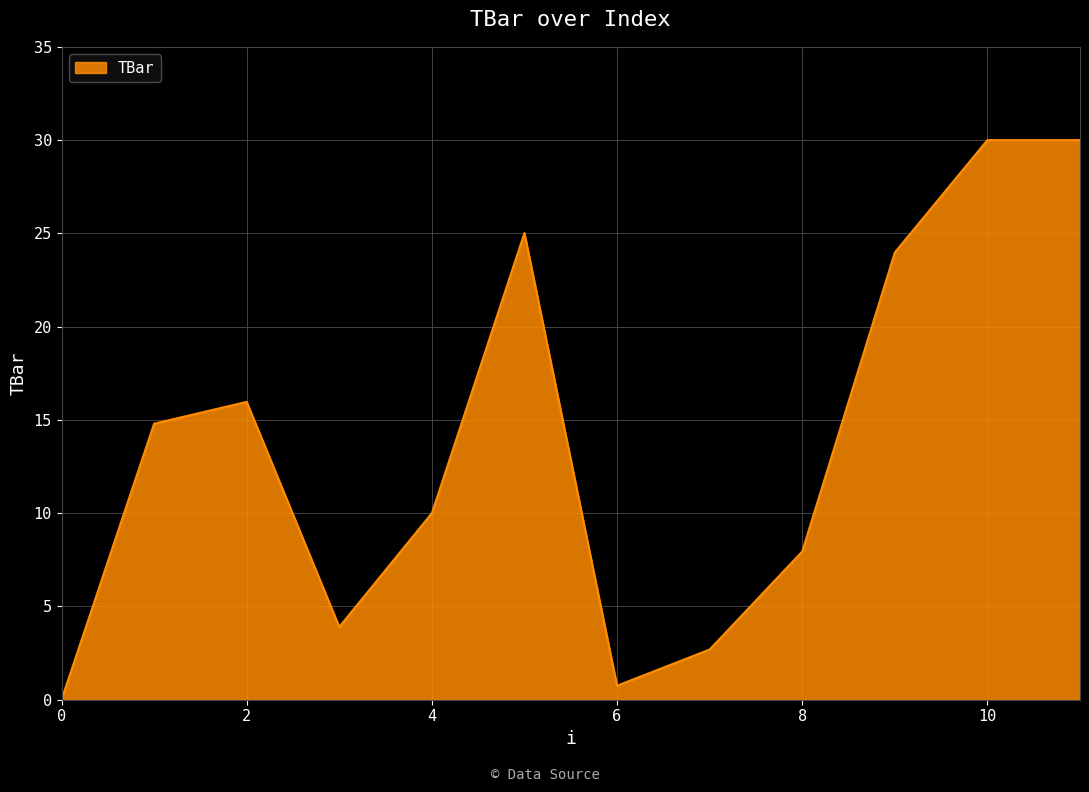

What is the sum of all values?

165.0